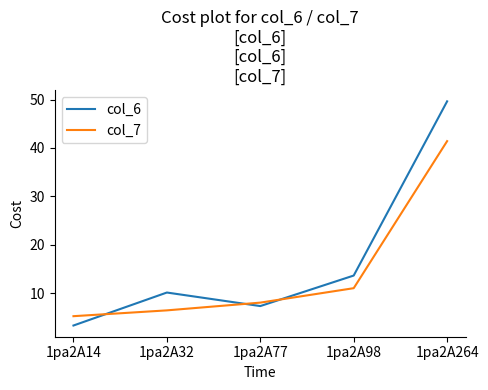

At which category does col_6 reach its first local valley?

1pa2A77